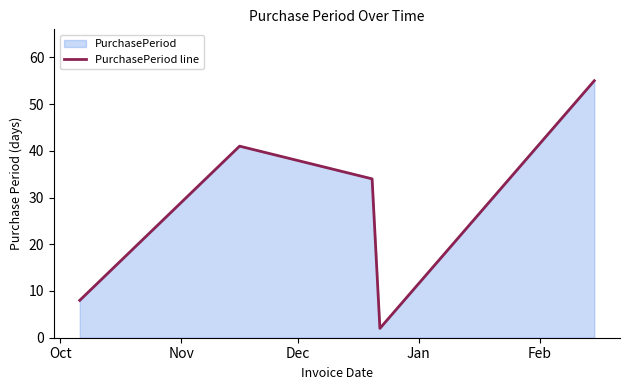

What is the maximum value shown in the chart?

55